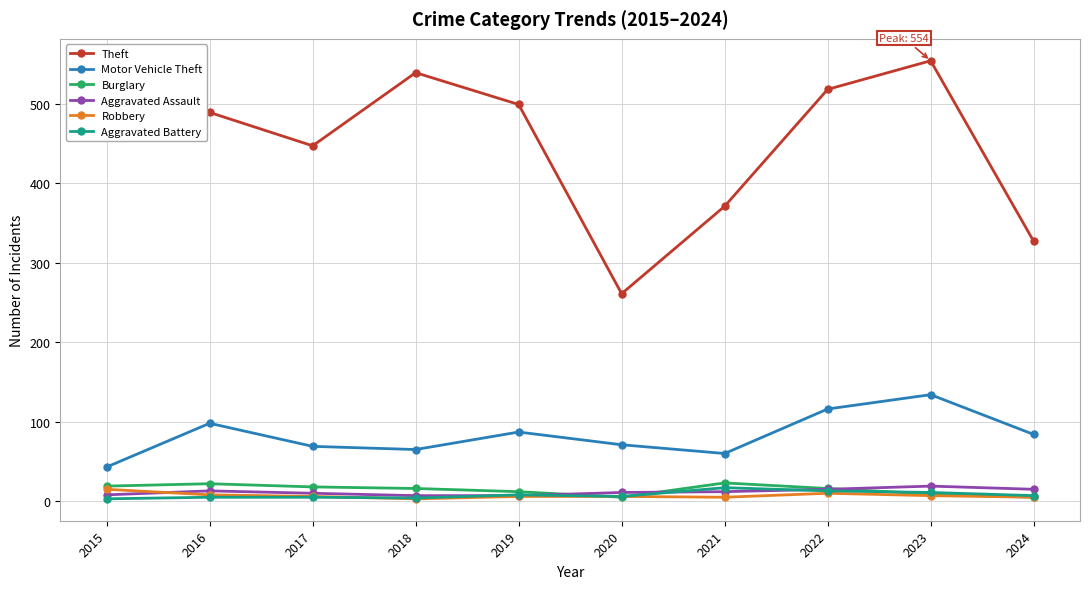

What is the average value of the Aggravated Assault series?

12